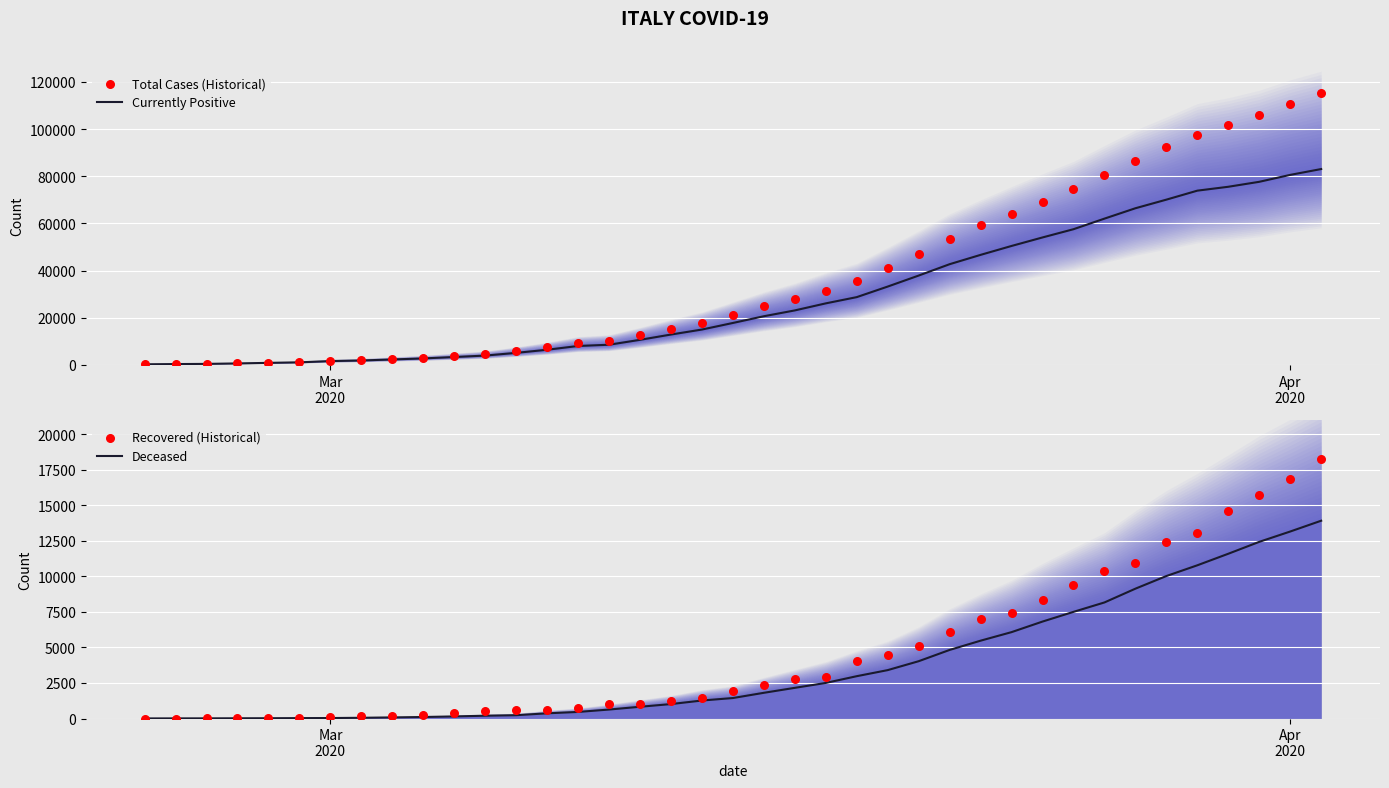

What are all the series names shown in the legend?

Currently Positive, Total Cases (Historical), Deceased, Recovered (Historical)